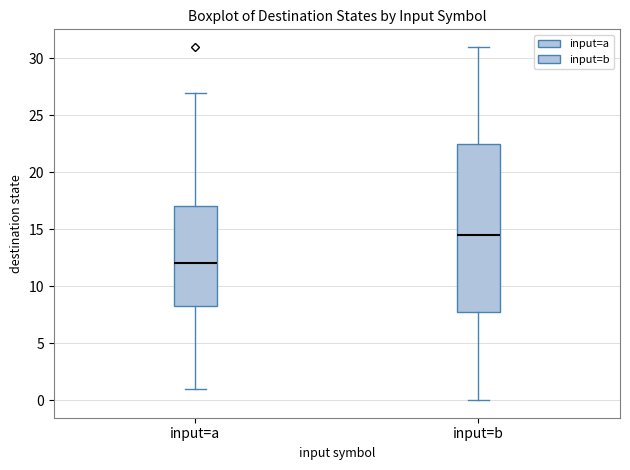

Which box's median line is the lowest?

input=a